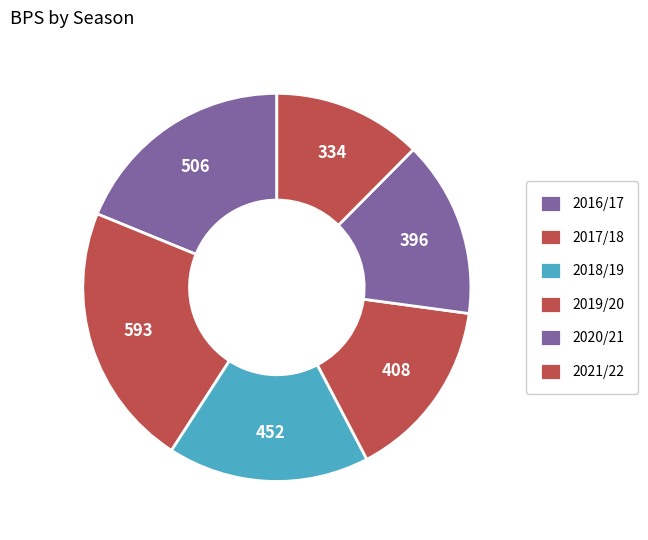

To the nearest percent, what portion does 2018/19 represent?

17%